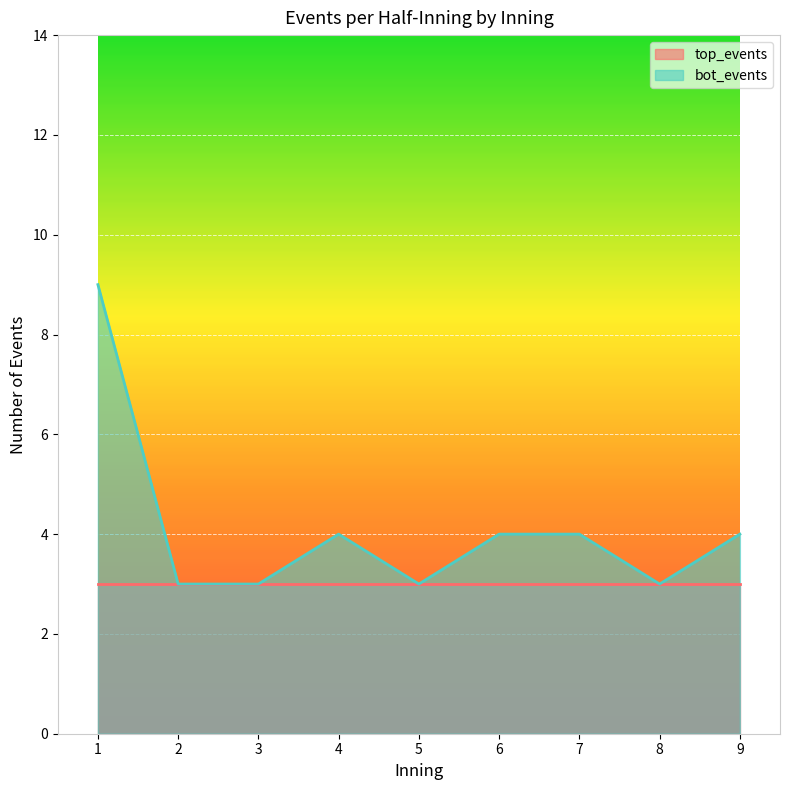

At which label is the value closest to 6?

4